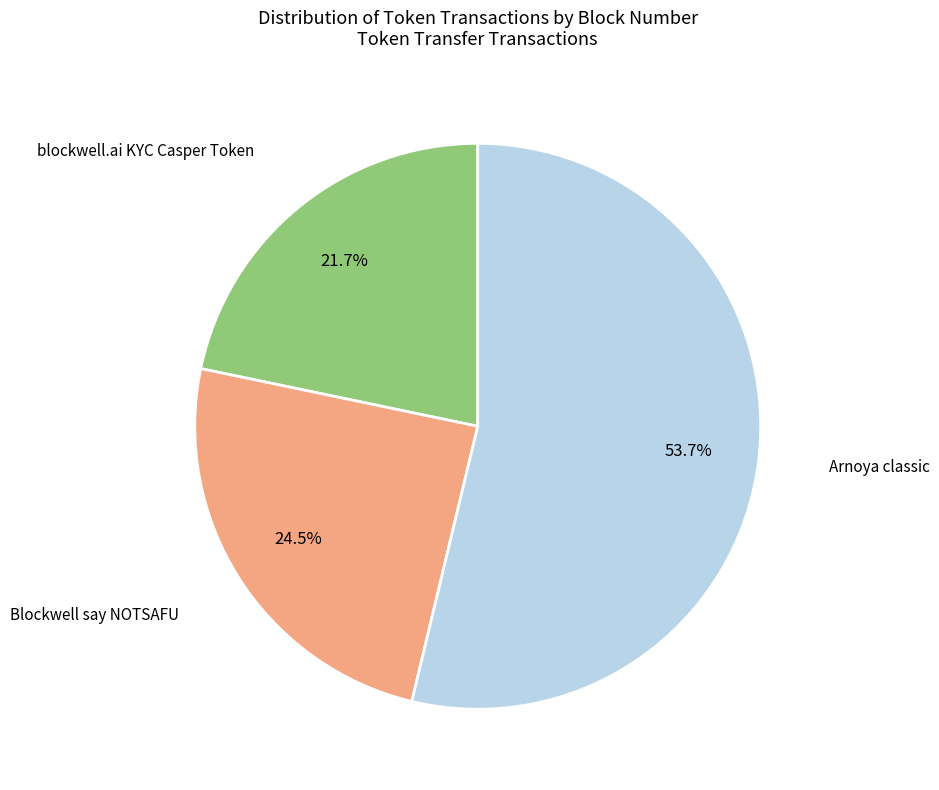

Does any single category account for the majority?

Yes